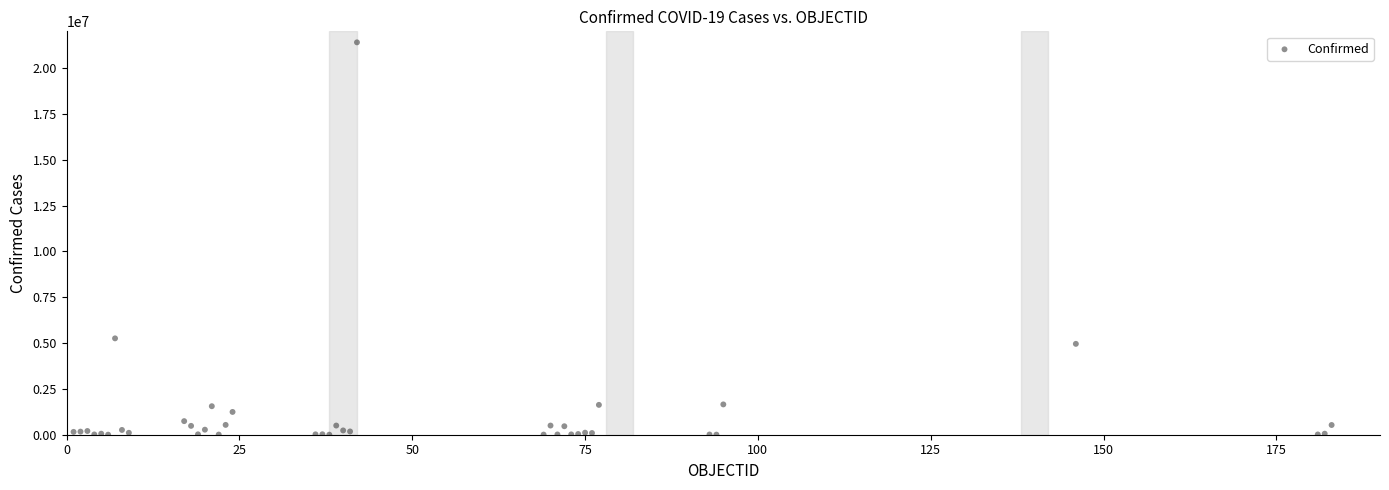

What Y value in the scatter plot is closest to 10701073?

5255261